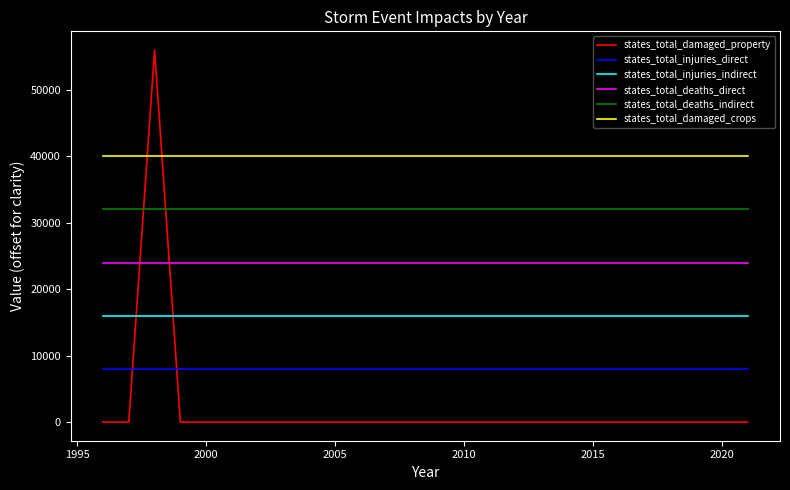

True or false: states_total_deaths_indirect and states_total_damaged_crops intersect in this chart.

False